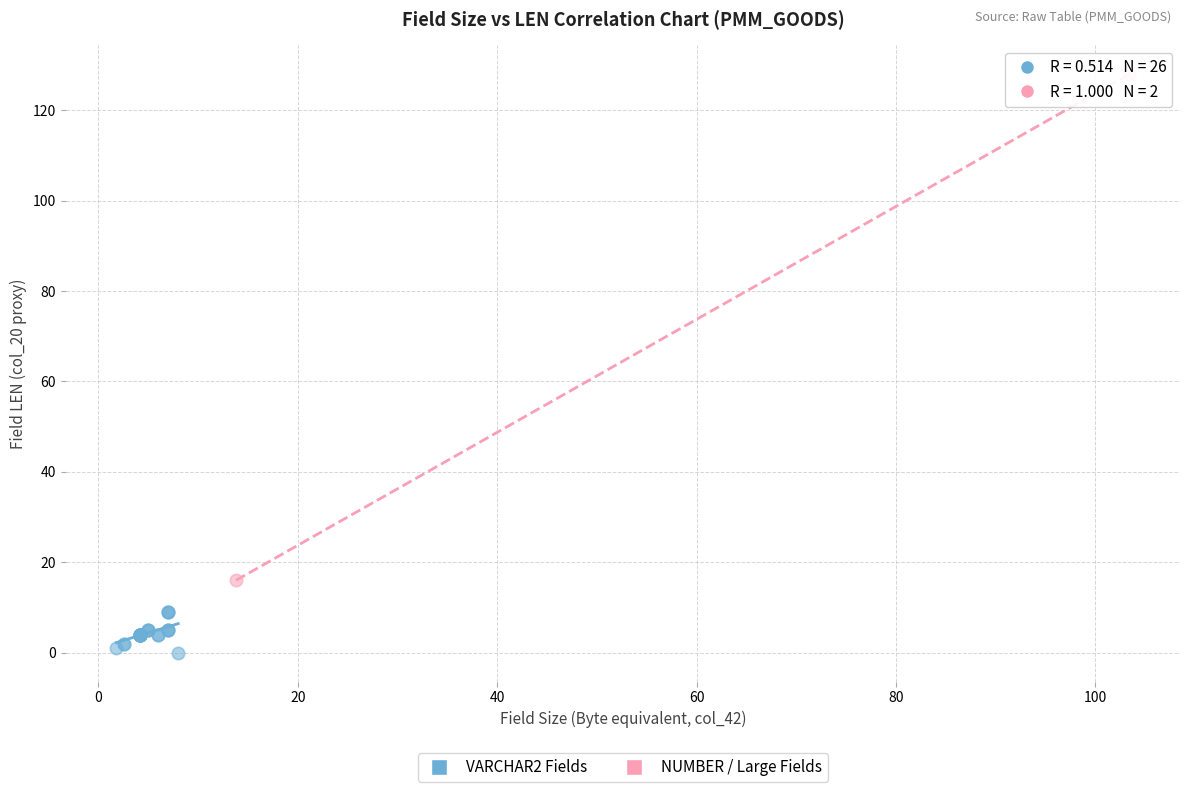

What are all the series names shown in the legend?

VARCHAR2 Fields, NUMBER / Large Fields